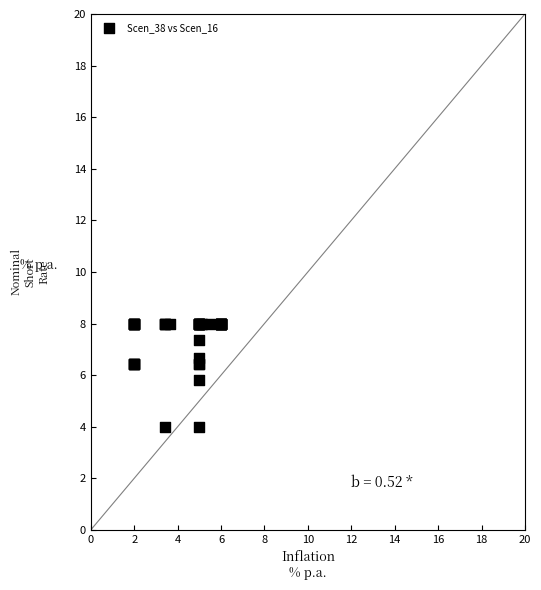

What Y value in the scatter plot is closest to 6?

5.8